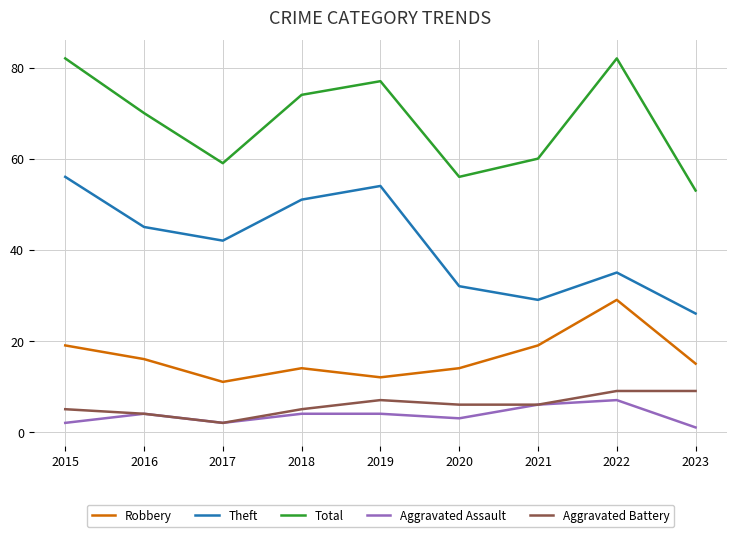

What is the sum of all Total values?

613